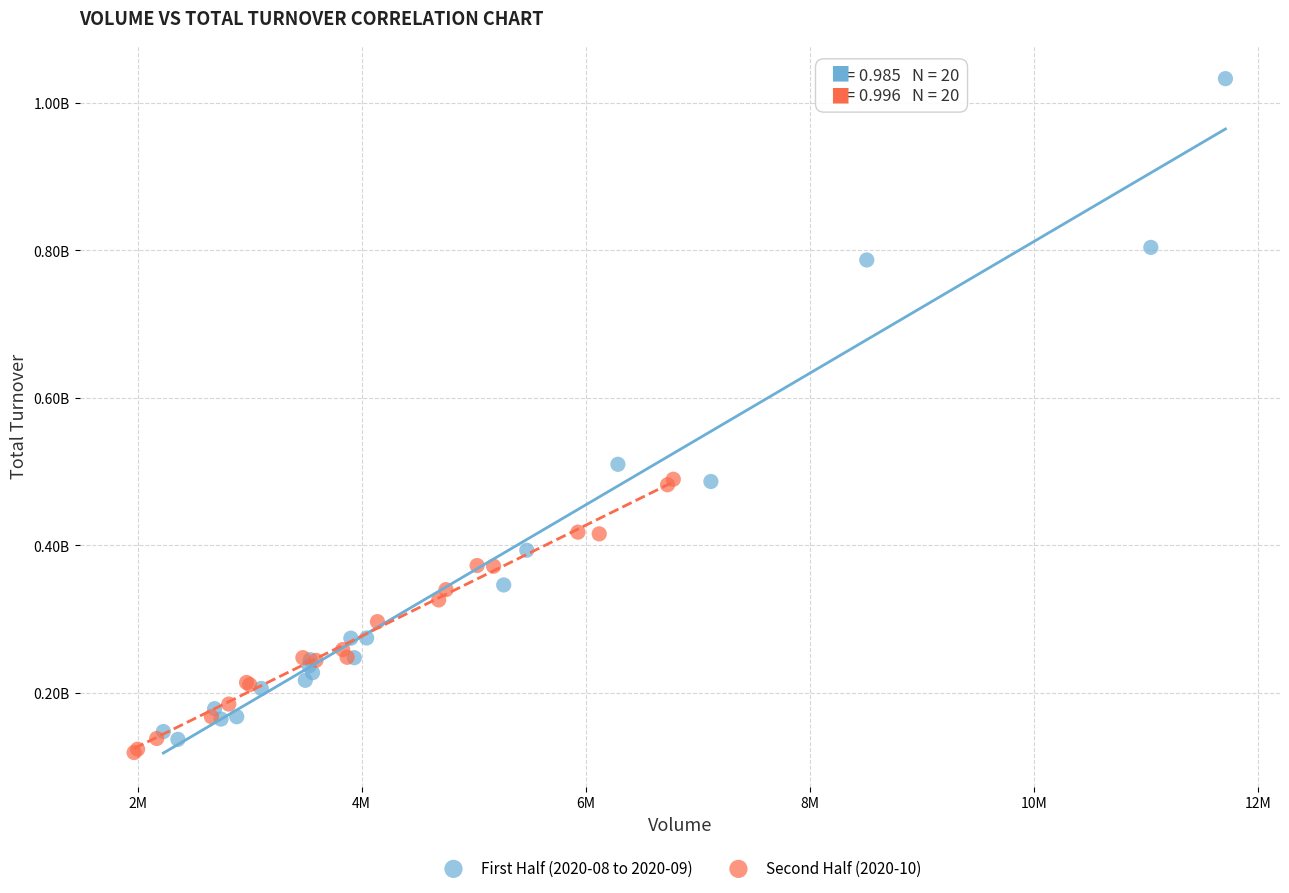

What are all the series names shown in the legend?

First Half (2020-08 to 2020-09), Second Half (2020-10)